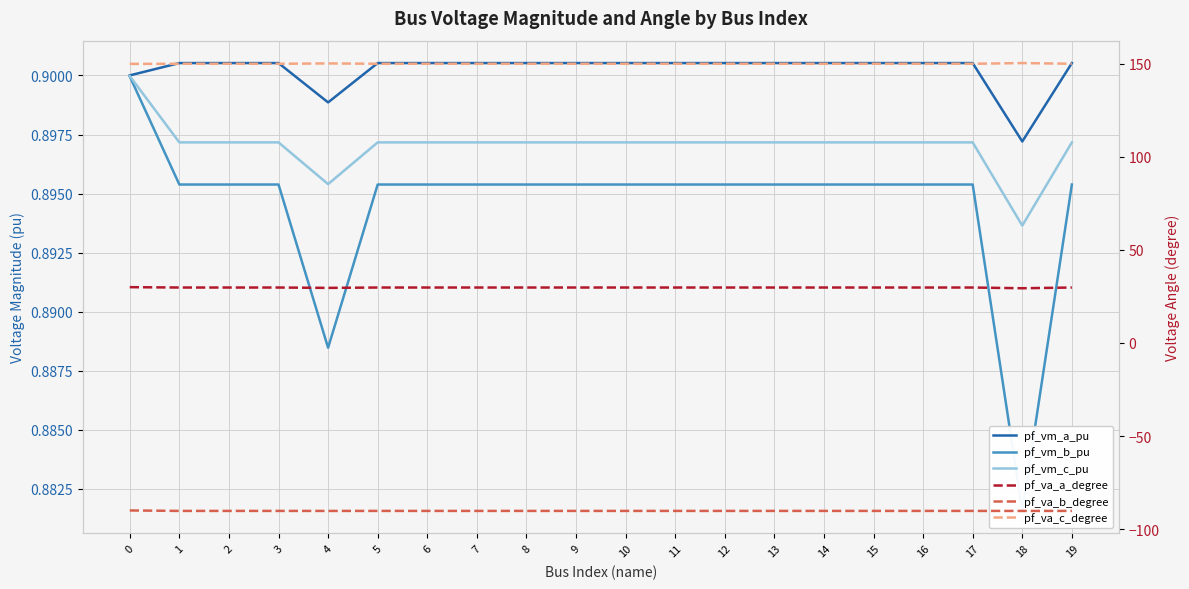

What are all the series names shown in the legend?

pf_vm_a_pu, pf_vm_b_pu, pf_vm_c_pu, pf_va_a_degree, pf_va_b_degree, pf_va_c_degree